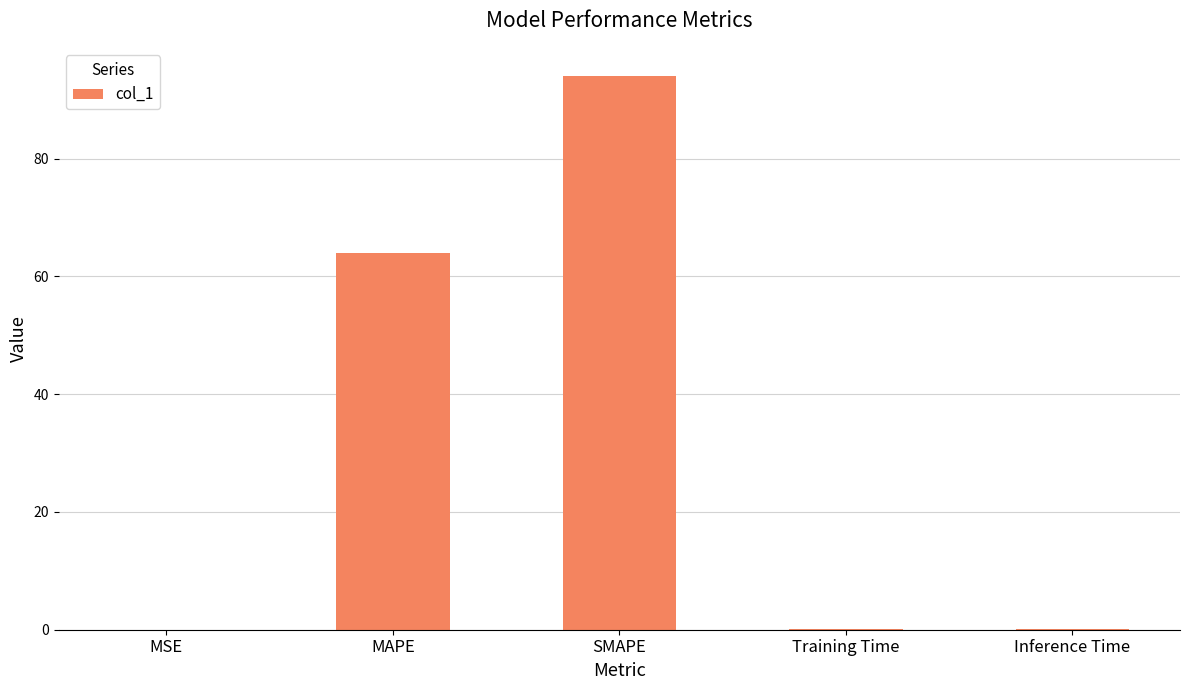

Which category has the highest value across all series?

SMAPE